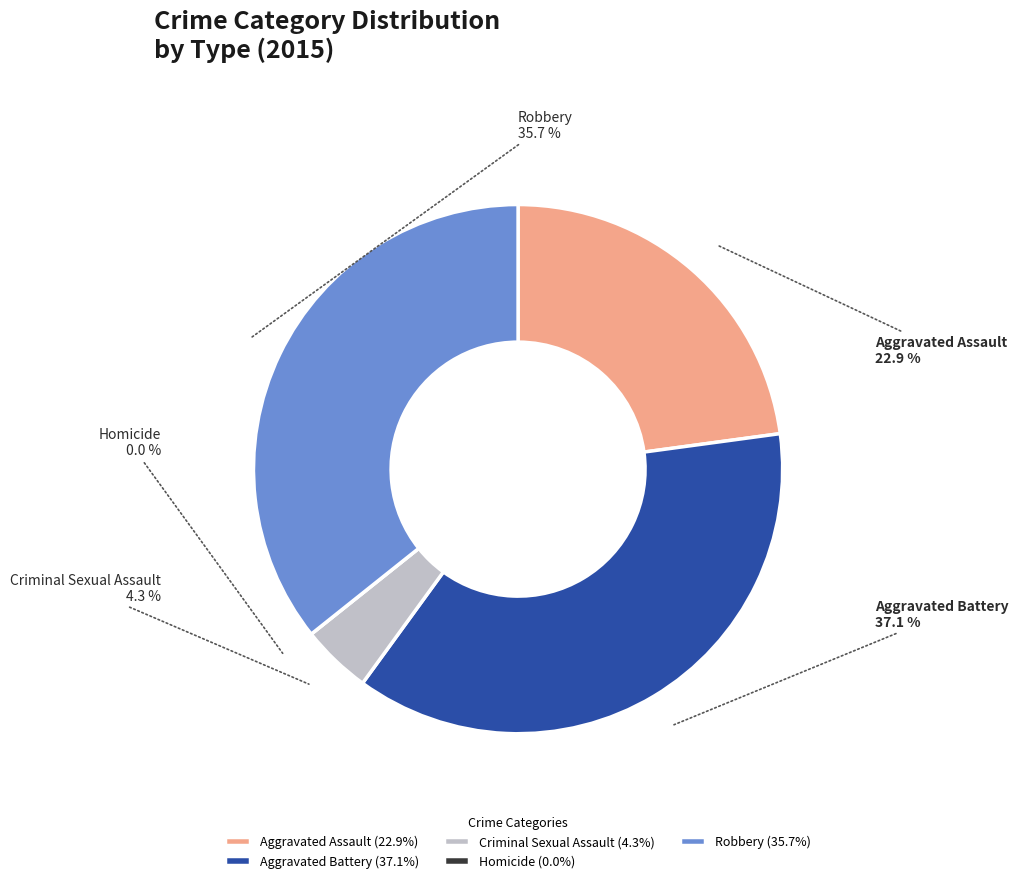

How much of the chart is everything except Criminal Sexual Assault?

95.7%